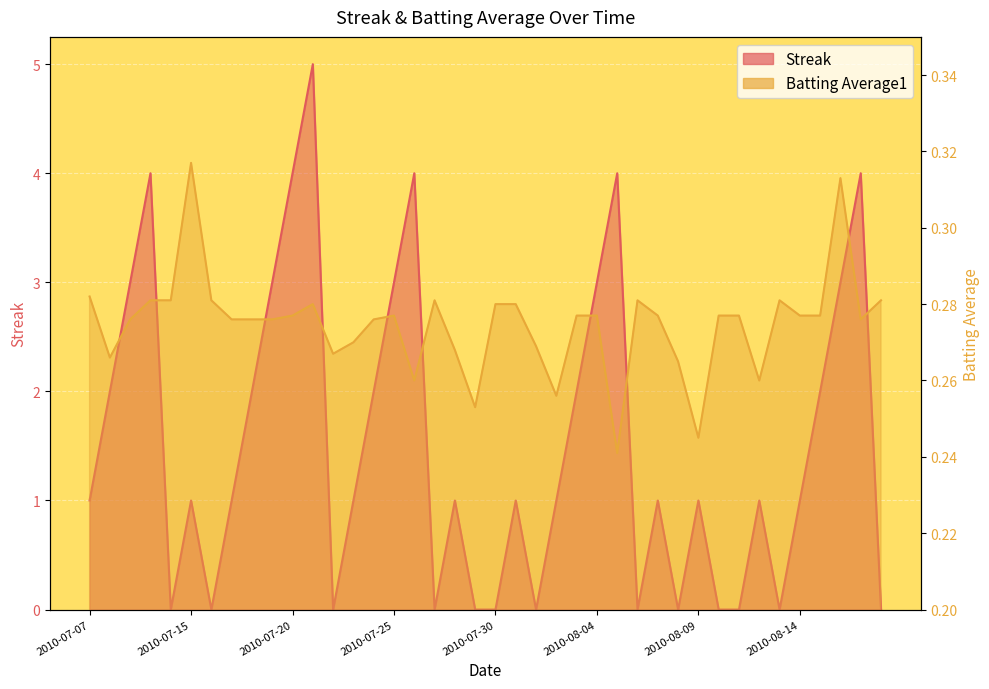

Where is the first local maximum for Streak?

2010-07-10